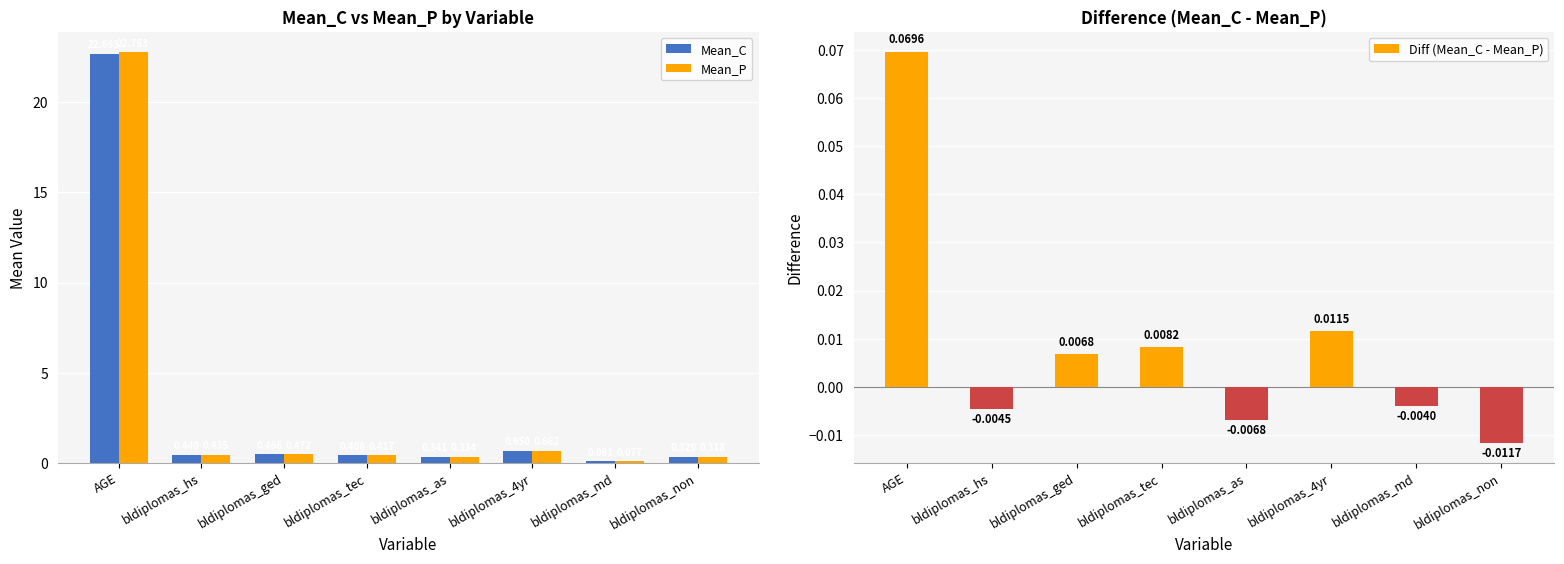

Rank the series by their maximum value, from highest to lowest.

Mean_P, Mean_C, Diff (Mean_C - Mean_P)